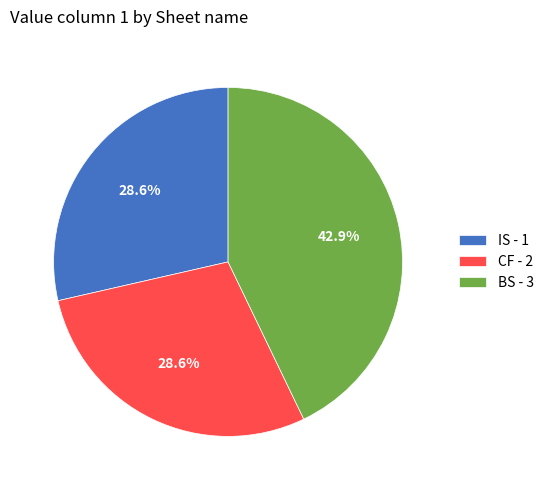

What percentage is the CF - 2 slice, to the nearest percent?

29%